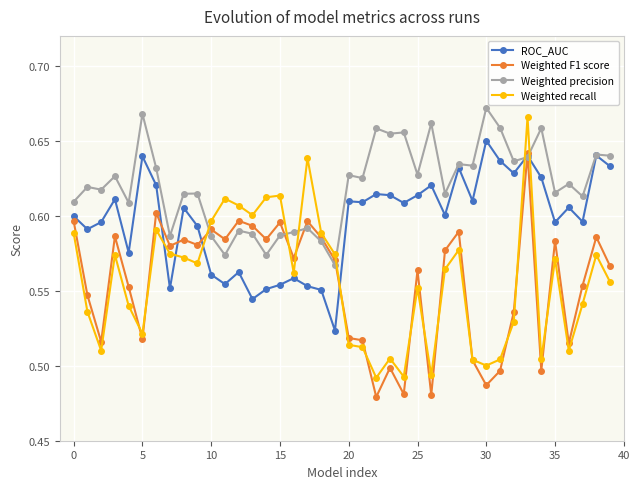

After their last crossing, which series has the higher values: Weighted recall or Weighted precision?

Weighted precision